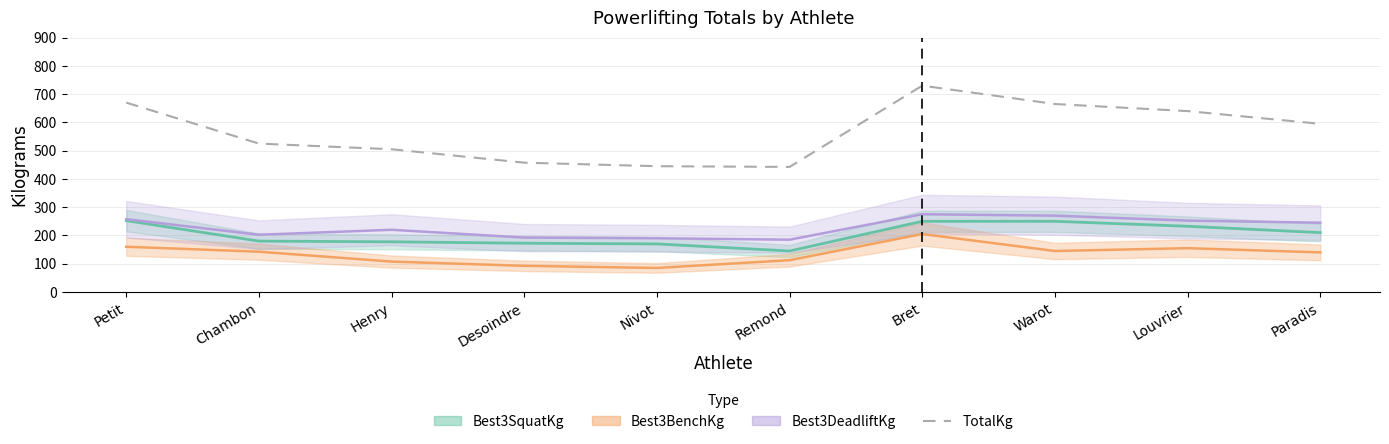

Count the number of values greater than 595.

4